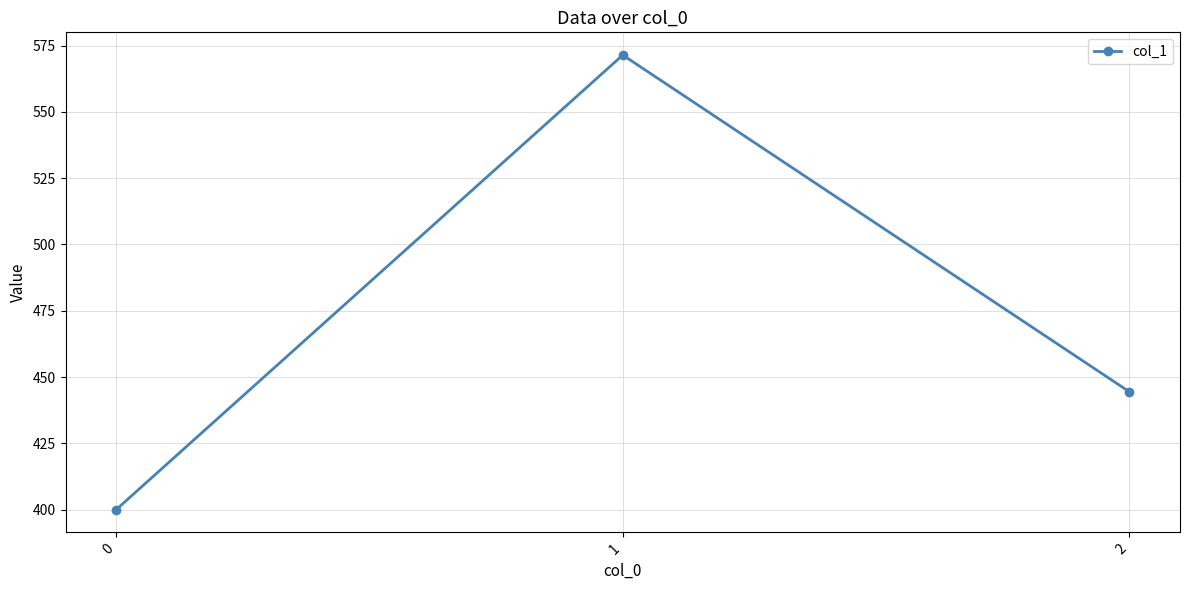

The chart shows a value of 255.6 at 1. True or false?

False